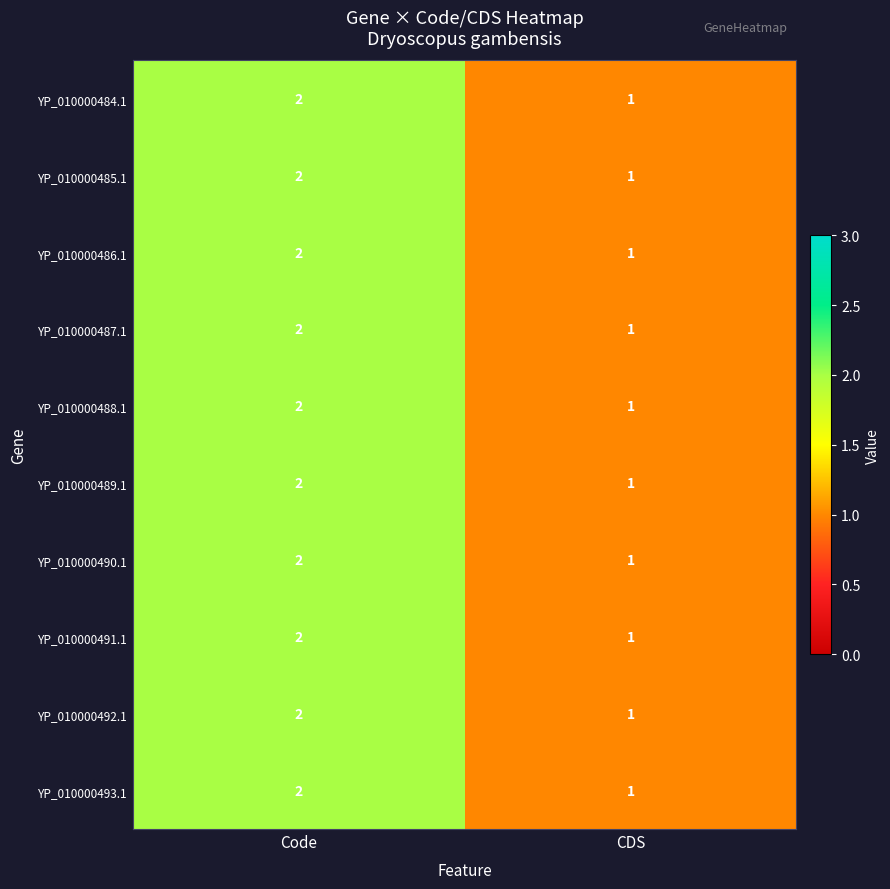

At which category is the sum across all series the highest?

Code